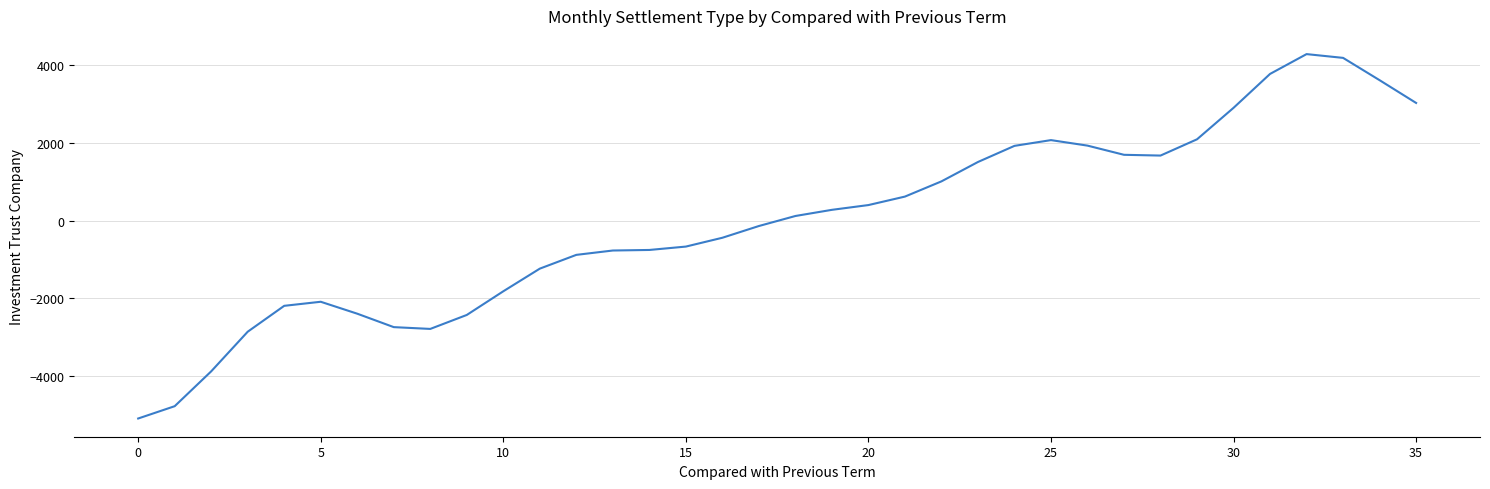

Count the number of categories in the chart.

36